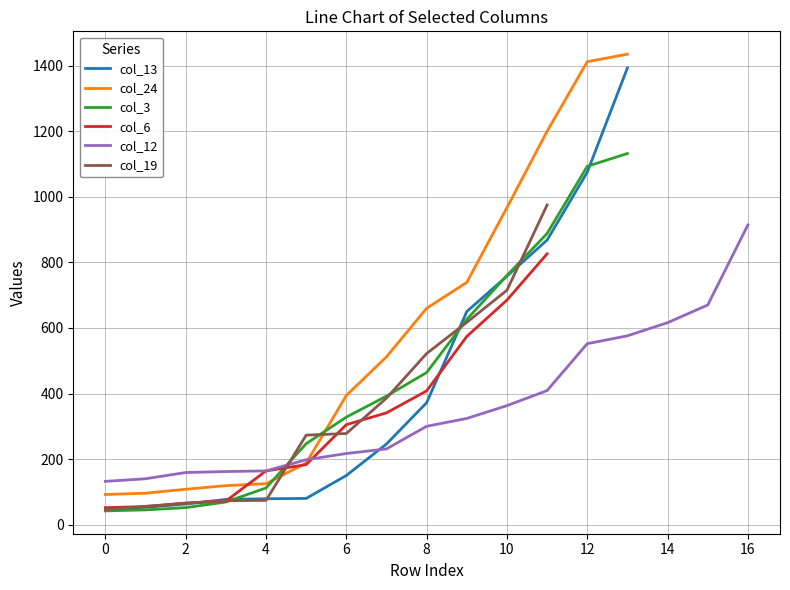

True or false: col_24 and col_13 cross at least once.

False